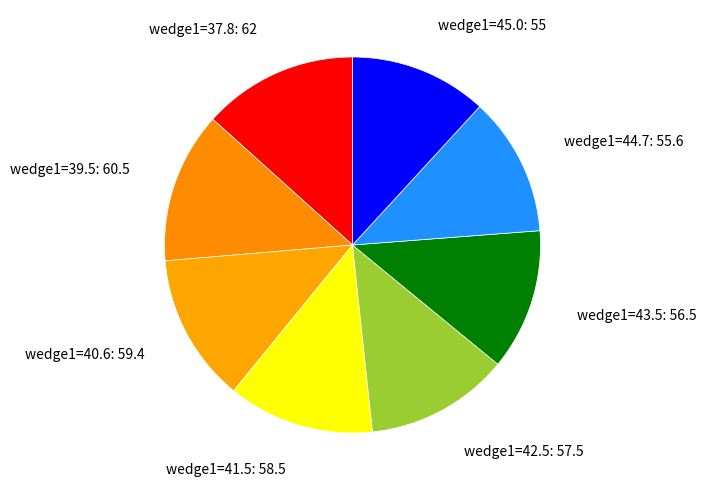

Approximately how many times larger is the value at wedge1=43.5: 56.5 compared to wedge1=44.7: 55.6?

1.0